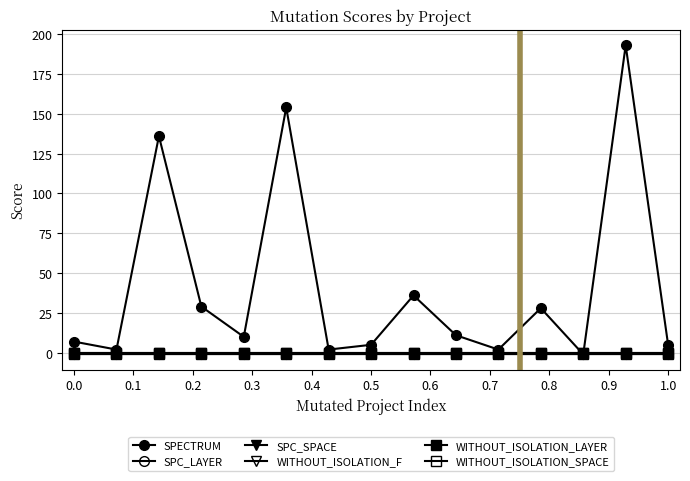

True or false: SPECTRUM has more than 2 points higher than both neighbors.

True